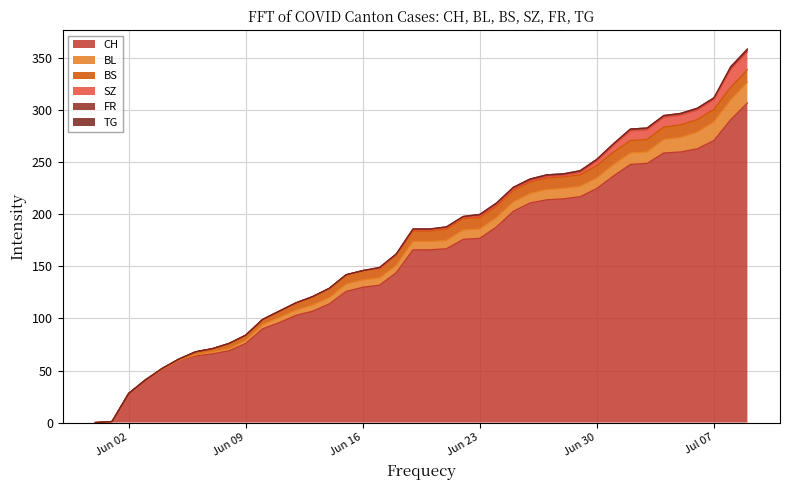

Between 2020-07-05 and 2020-06-16, which is larger?

2020-07-05